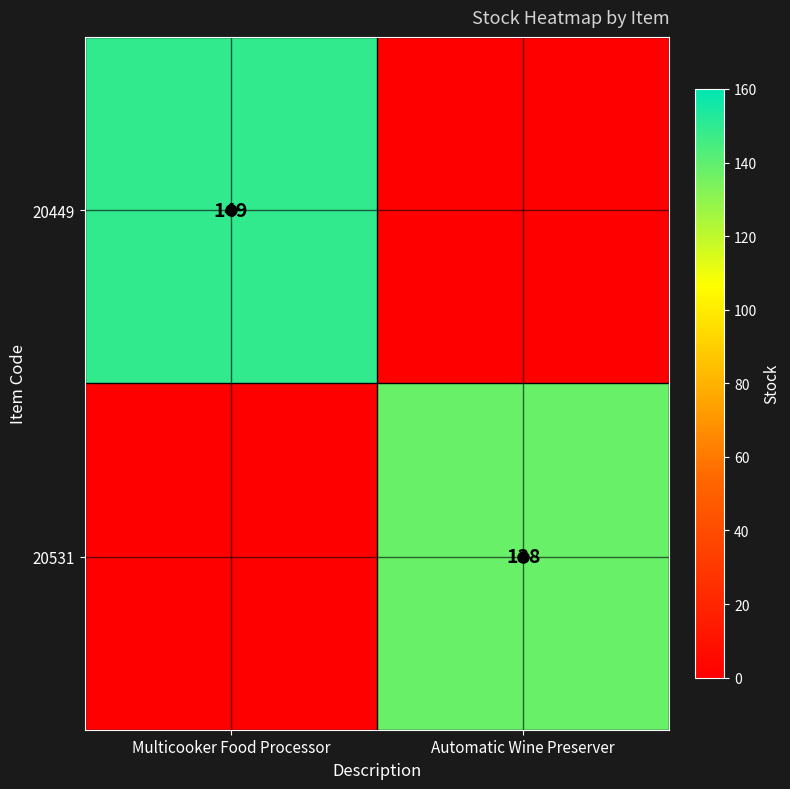

At how many categories does at least one series exceed 90?

2